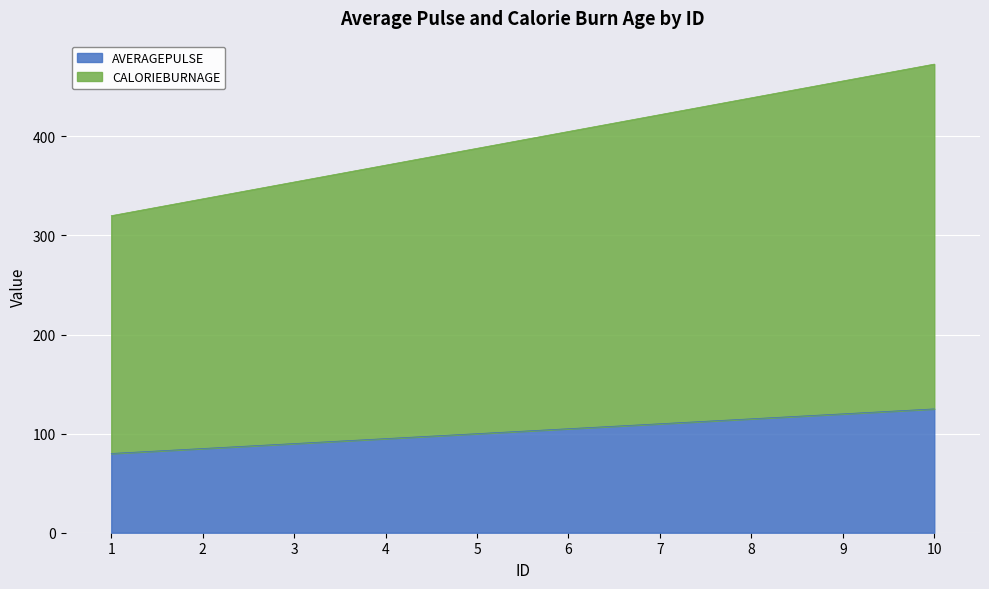

What is the total value across all series at 7?

422